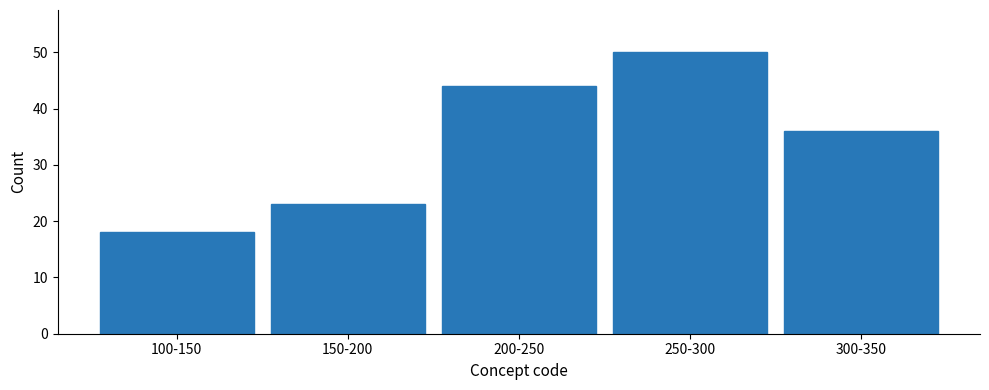

Reading right to left, list all the values displayed in this chart.

36	50	44	23	18